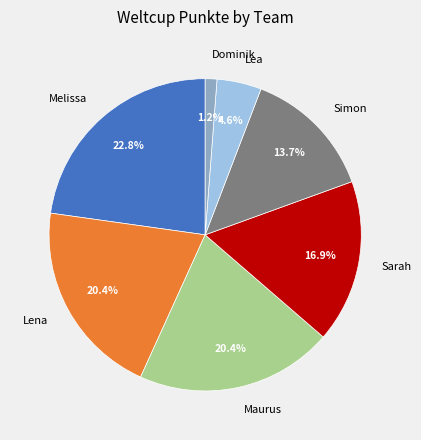

How many segments does this pie chart have?

7